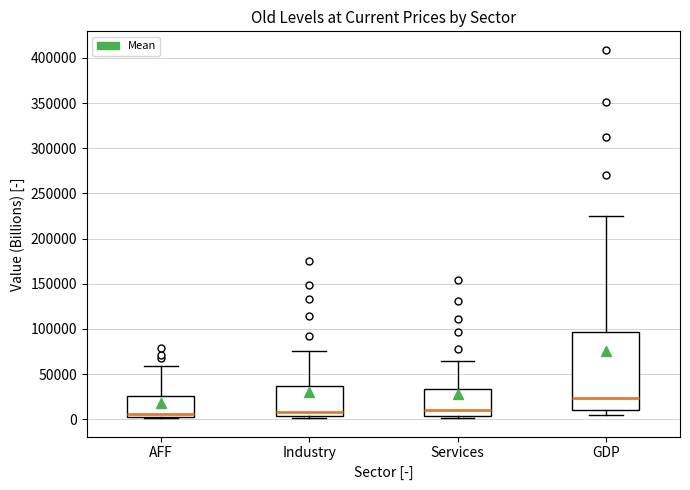

Reading left to right, transcribe this box plot: for each box, give where its median line is, the range the box spans, and where its two whiskers end, as read against the y-axis. The values are not printed on the chart, so give them approximately, as read against the axis.

AFF: median 5000 (just above the box's lower edge), box 5000 to 25000, whiskers 0 to 60000
Industry: median 10000, box 5000 to 35000, whiskers 0 to 75000
Services: median 10000, box 5000 to 35000, whiskers 0 to 65000
GDP: median 25000, box 10000 to 95000, whiskers 5000 to 225000